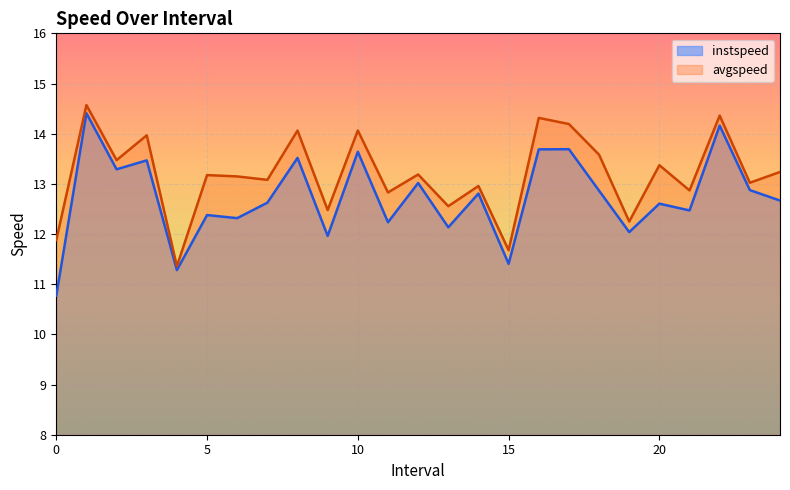

Rank the series by their average value, from lowest to highest.

instspeed, avgspeed